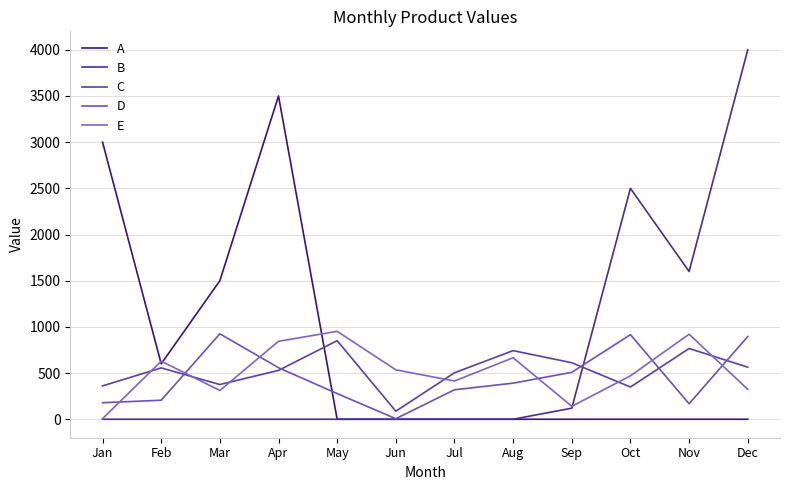

Does the chart display data point markers on the line(s)?

No